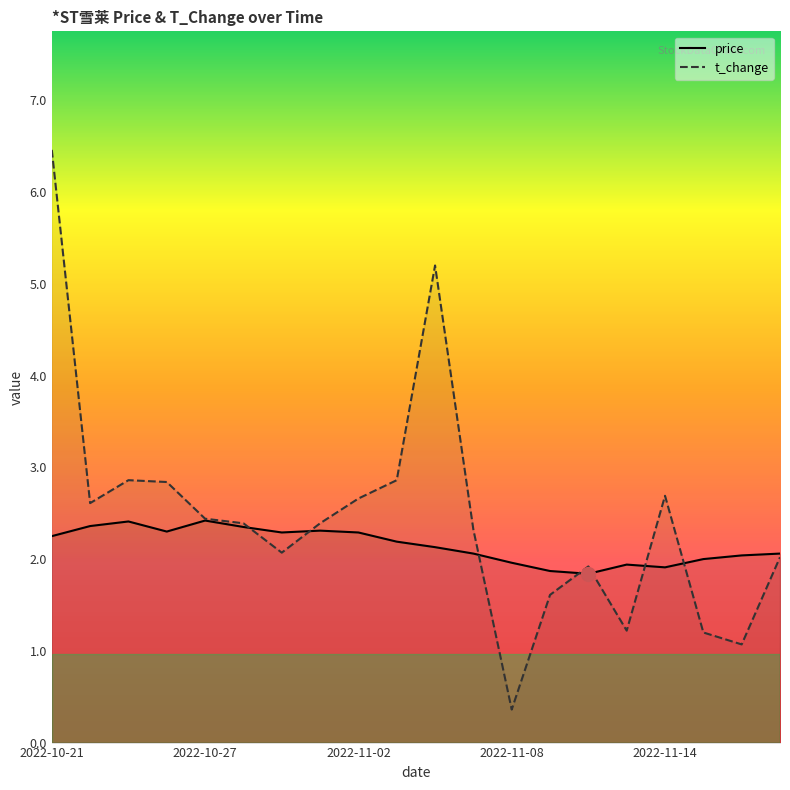

How many times do t_change and price cross each other?

7